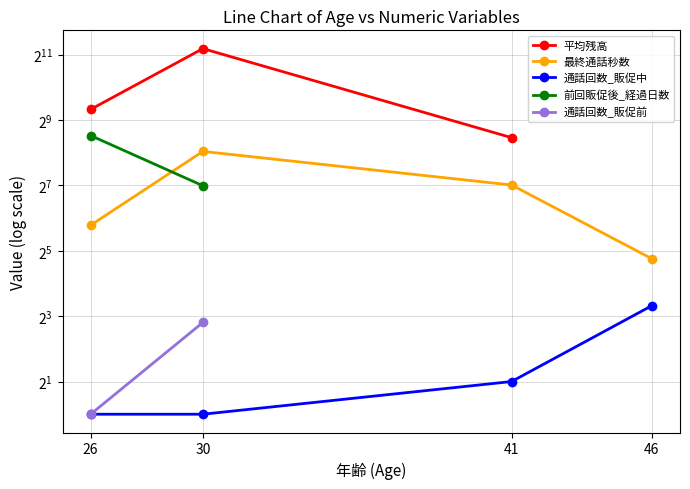

What is the value of the 通話回数_販促中 point at the 2nd from the left?

1.0